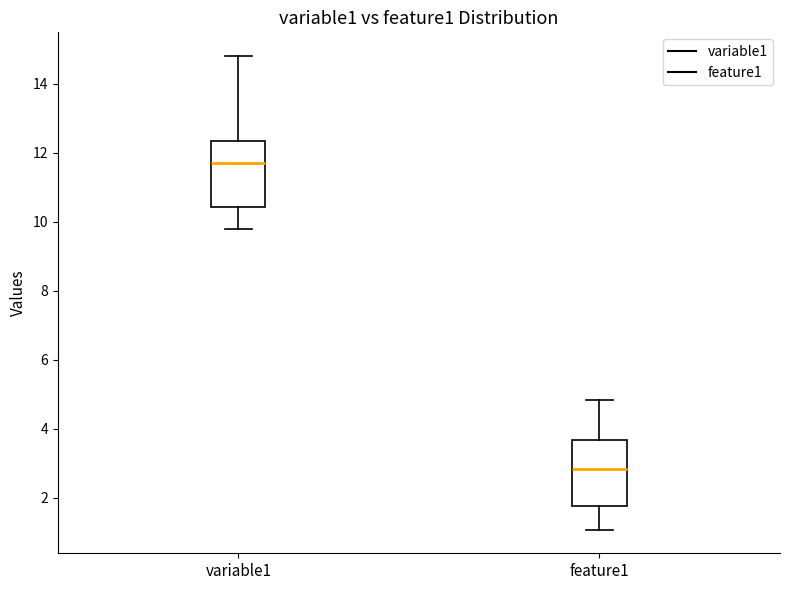

Reading left to right, read every box against the y-axis: the position of its median line, the range the box covers, and the ends of its whiskers. The values are not printed on the chart, so give them approximately, as read against the axis.

variable1: median 11.6, box 10.4 to 12.4, whiskers 9.8 to 14.8
feature1: median 2.8, box 1.8 to 3.6, whiskers 1.0 to 4.8